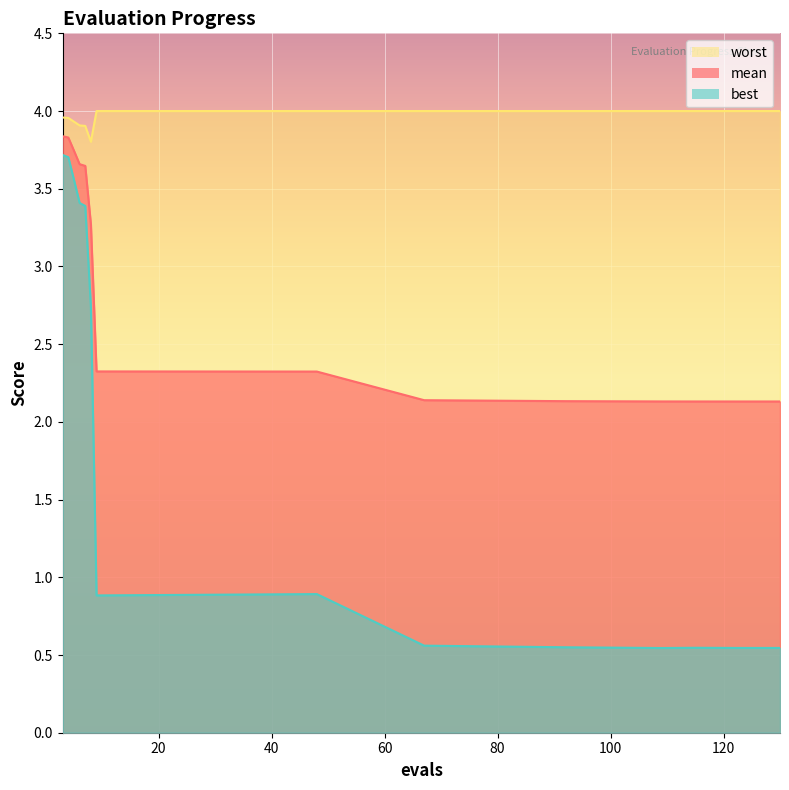

Which series changed the most between 3 and 109?

best